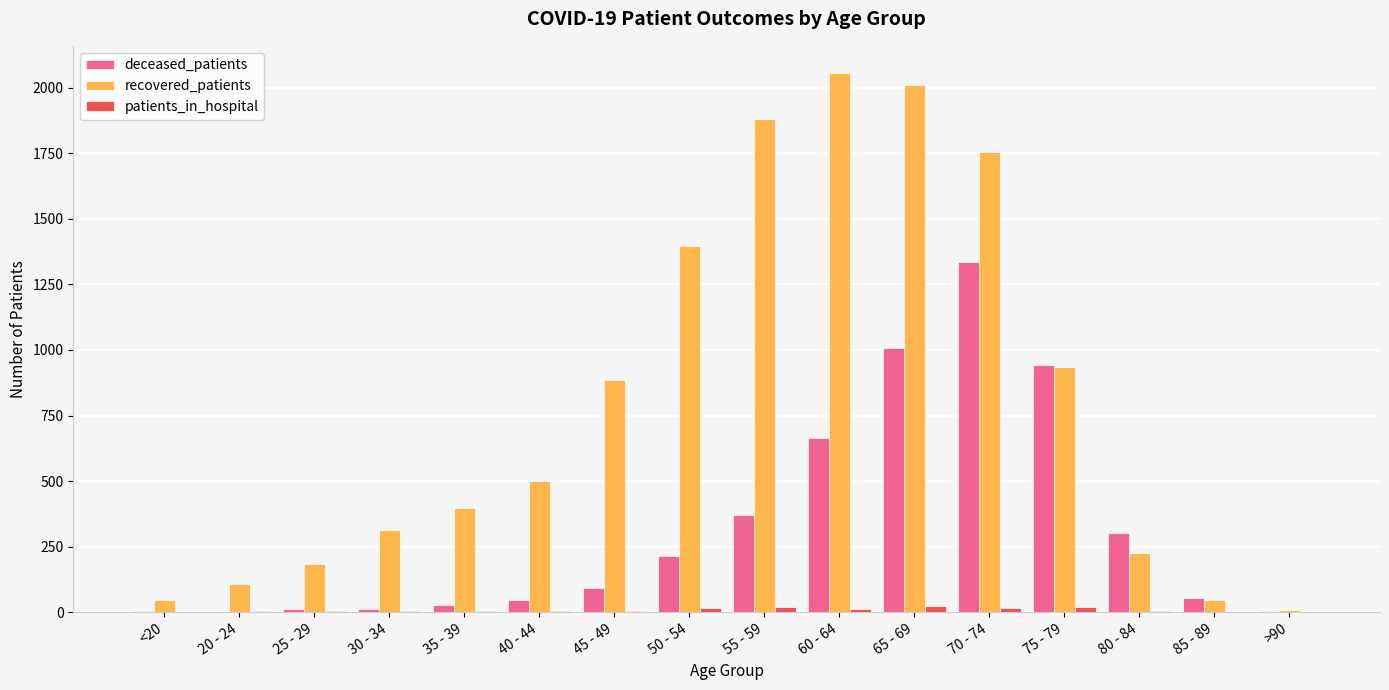

What is the sum of all patients_in_hospital values?

136